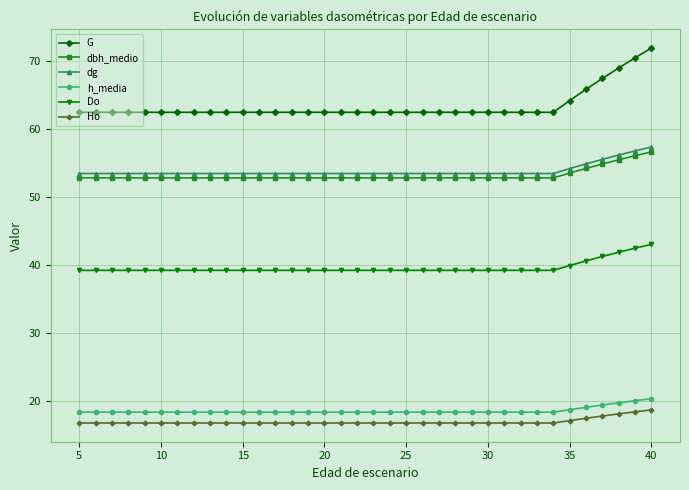

True or false: dg and Ho intersect in this chart.

False